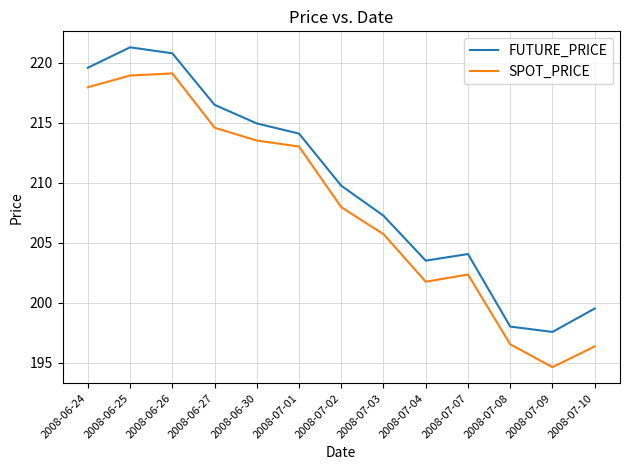

Rank the series by their average value, from lowest to highest.

SPOT_PRICE, FUTURE_PRICE